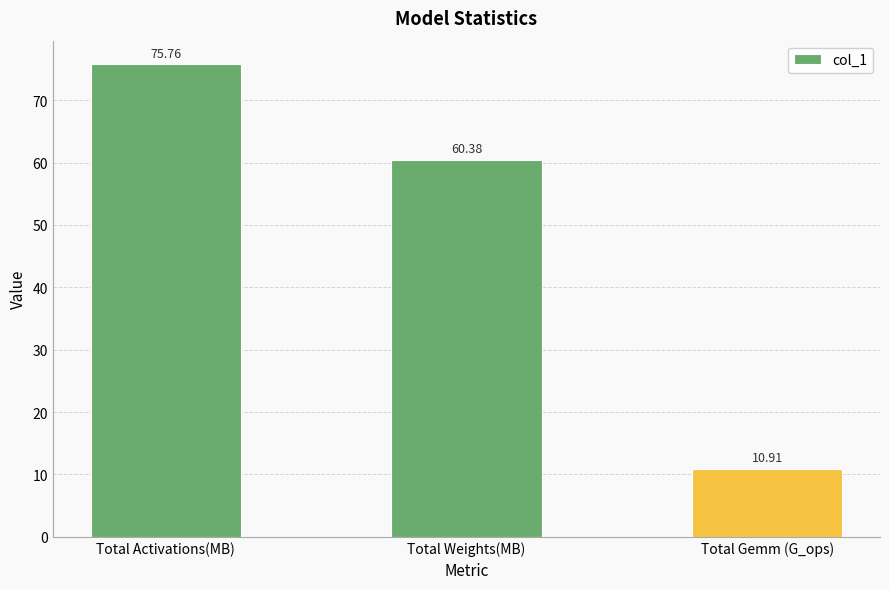

Count the number of values greater than 60.

2